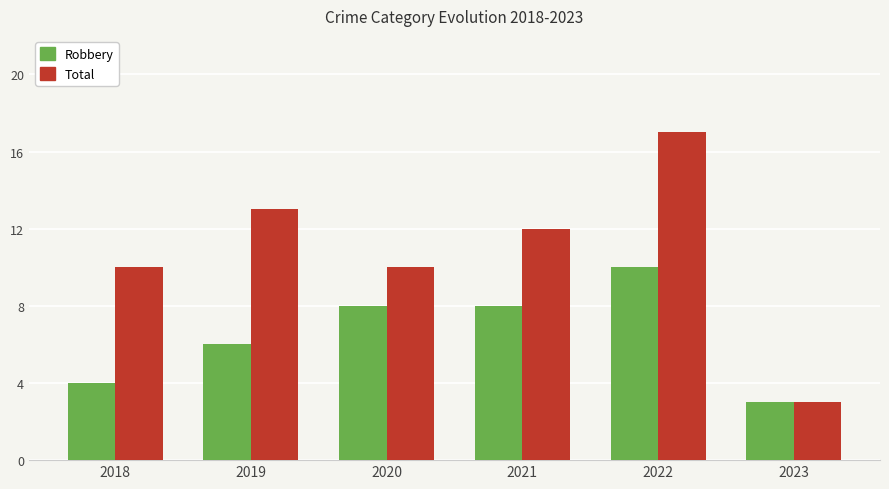

Reading right to left, transcribe all the data shown in this chart.

Robbery: 3	10	8	8	6	4
Total: 3	17	12	10	13	10